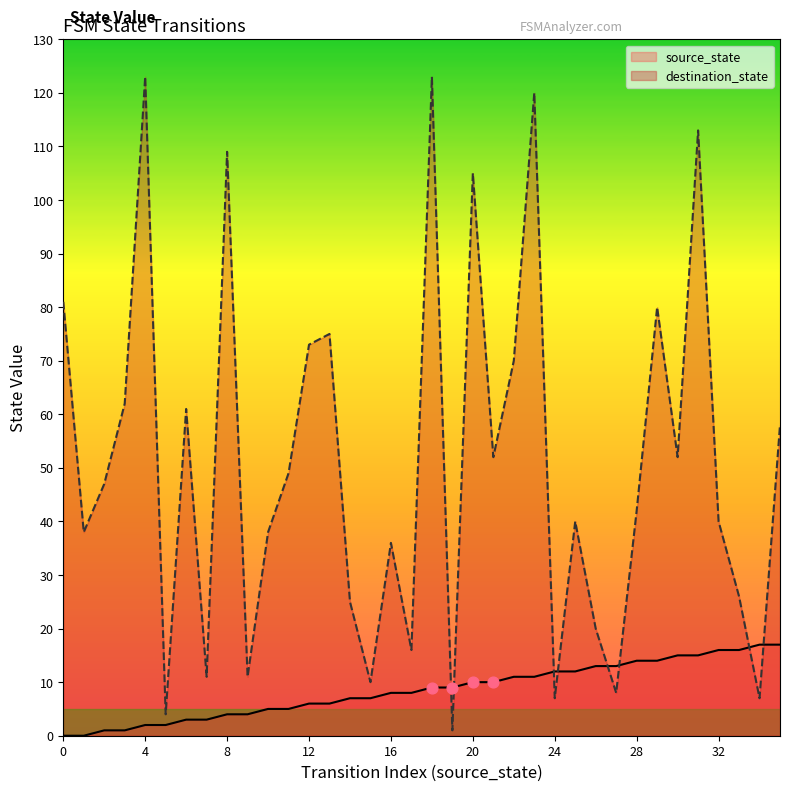

Which series has the widest spread of Y values?

destination_state